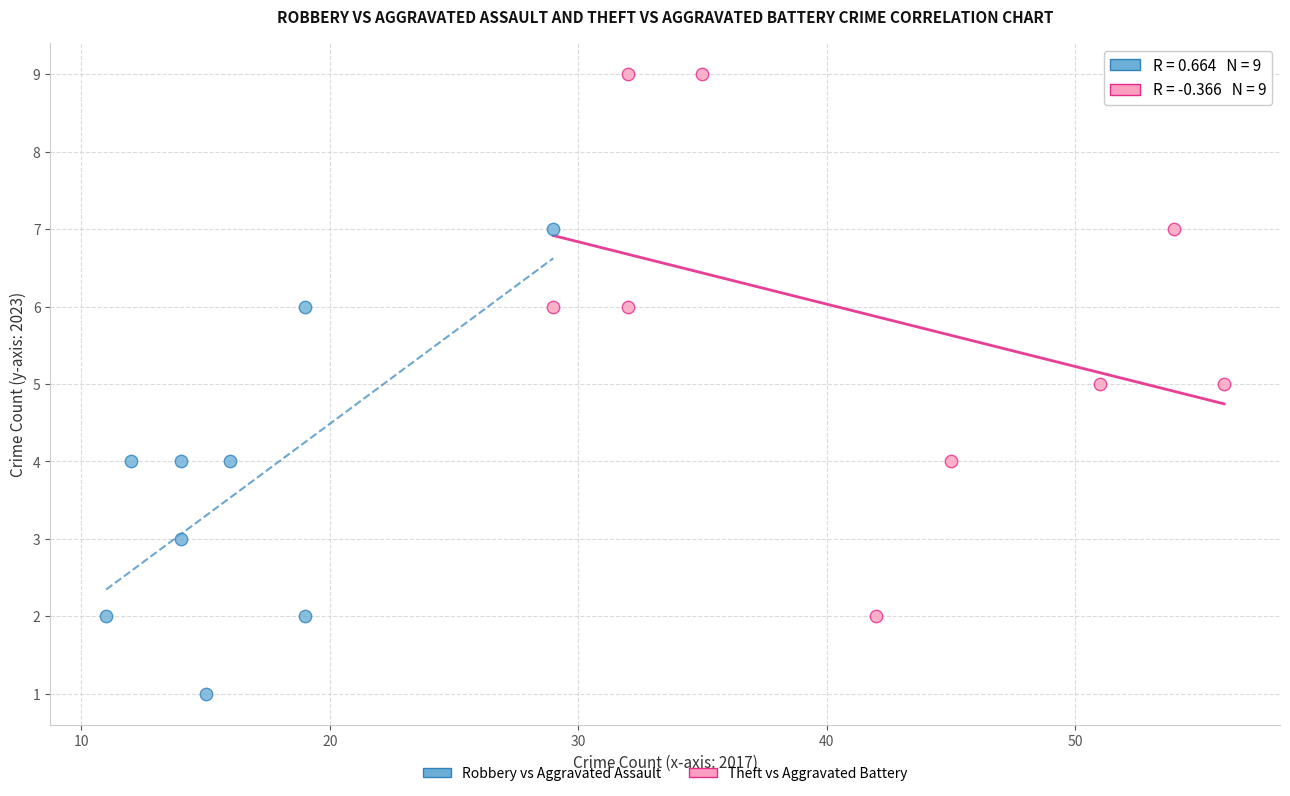

Which series has the widest spread of Y values?

Theft vs Aggravated Battery